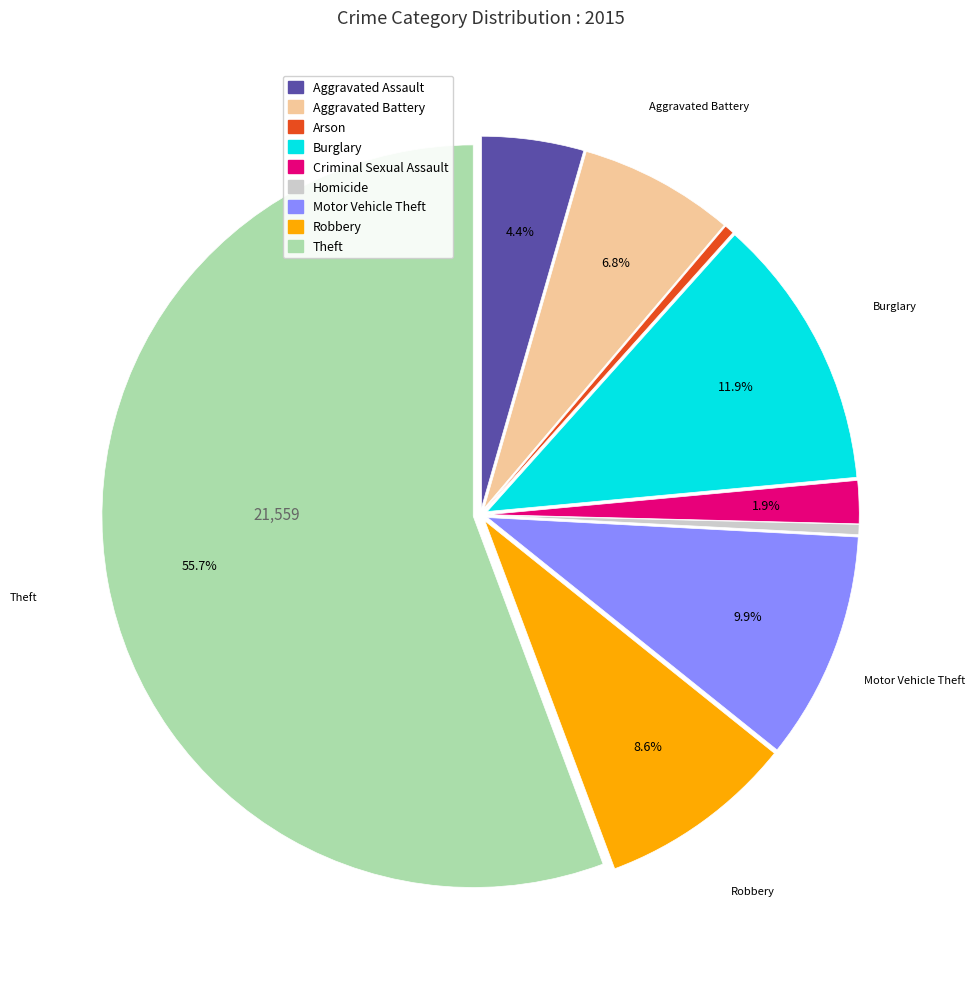

Count the number of slices in the pie.

9